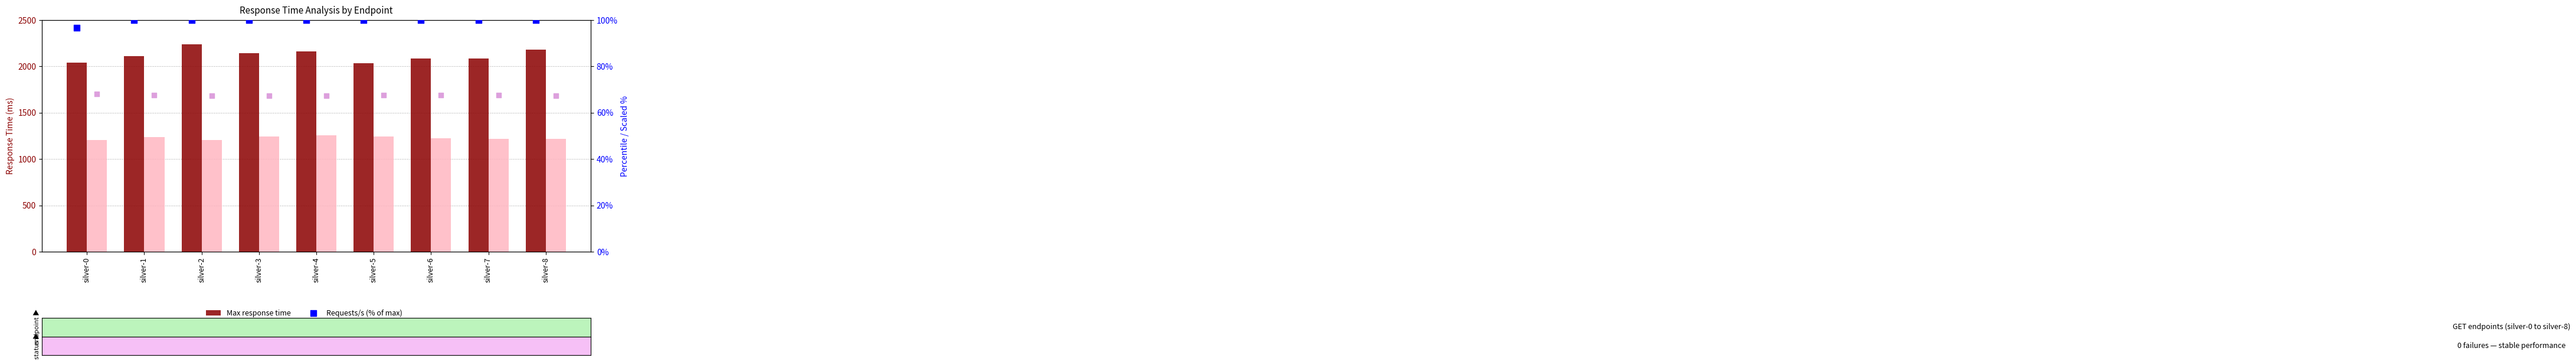

Which series reaches the maximum Y coordinate?

Max response time